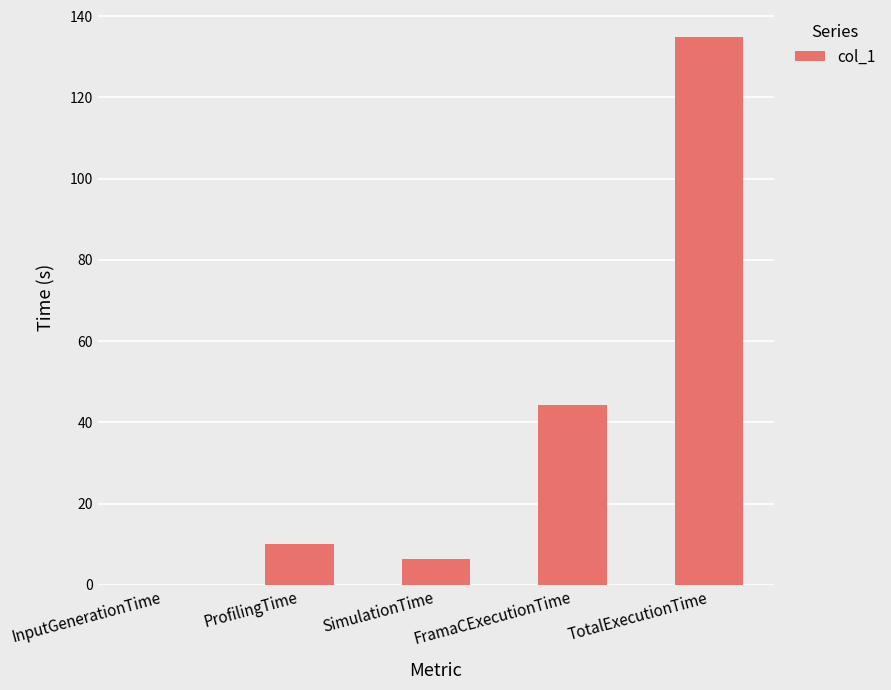

The value at ProfilingTime is 14.9. True or false?

False